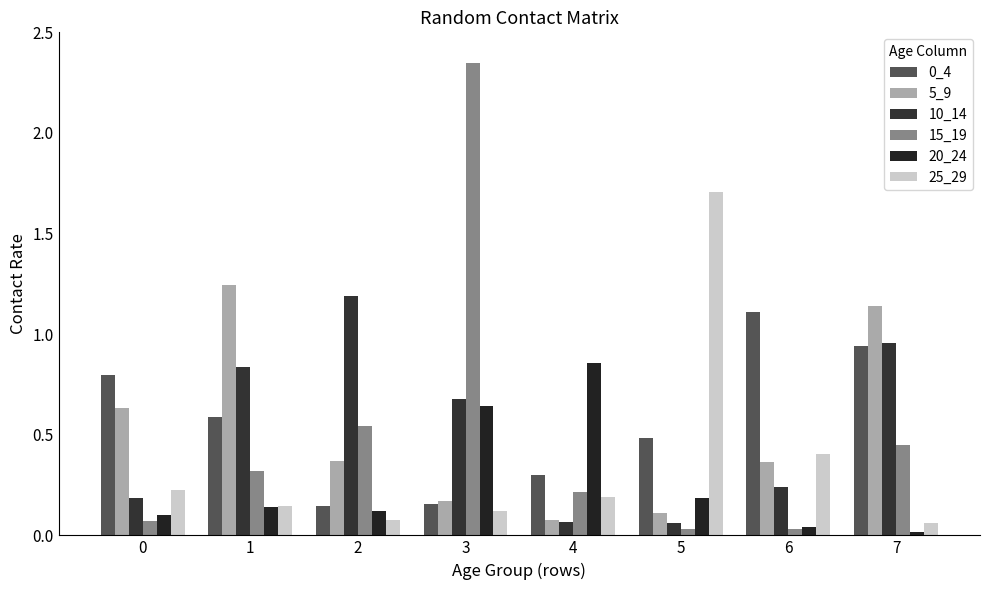

True or false: 20_24 has a value of 0.0 at 7.

False